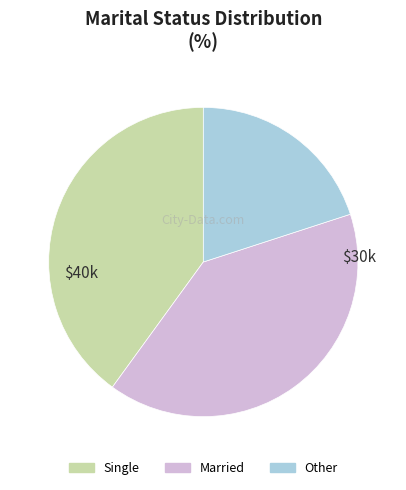

Which slice is the smallest?

Other